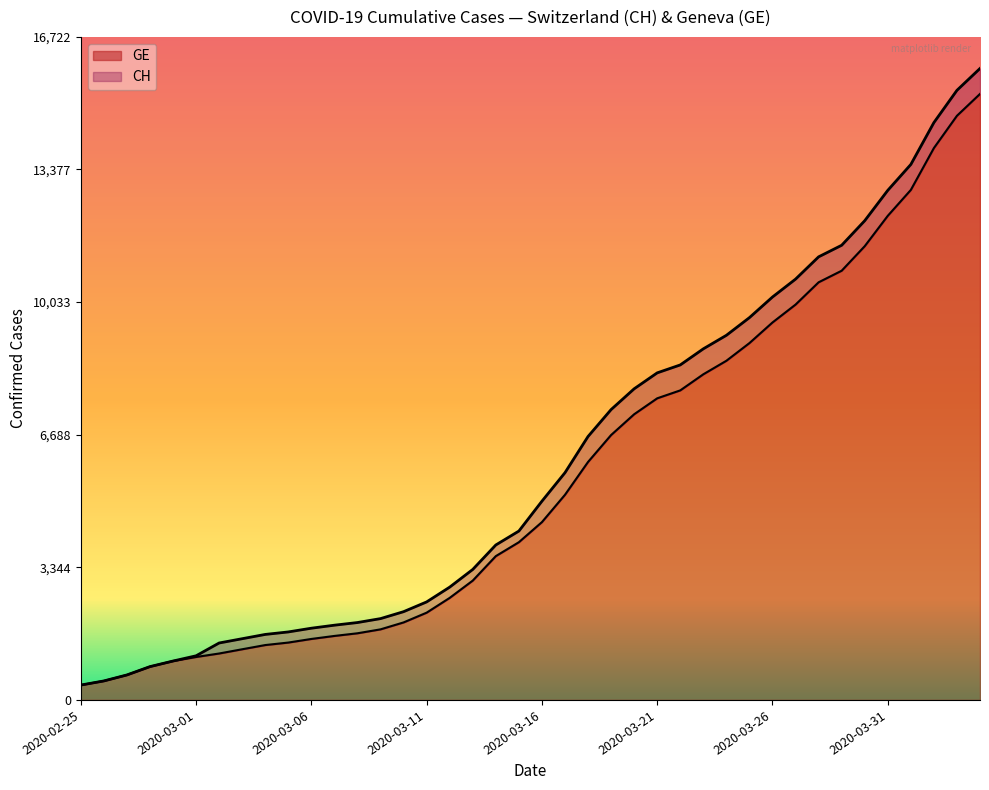

Which category has the lowest value in the GE series?

2020-02-25